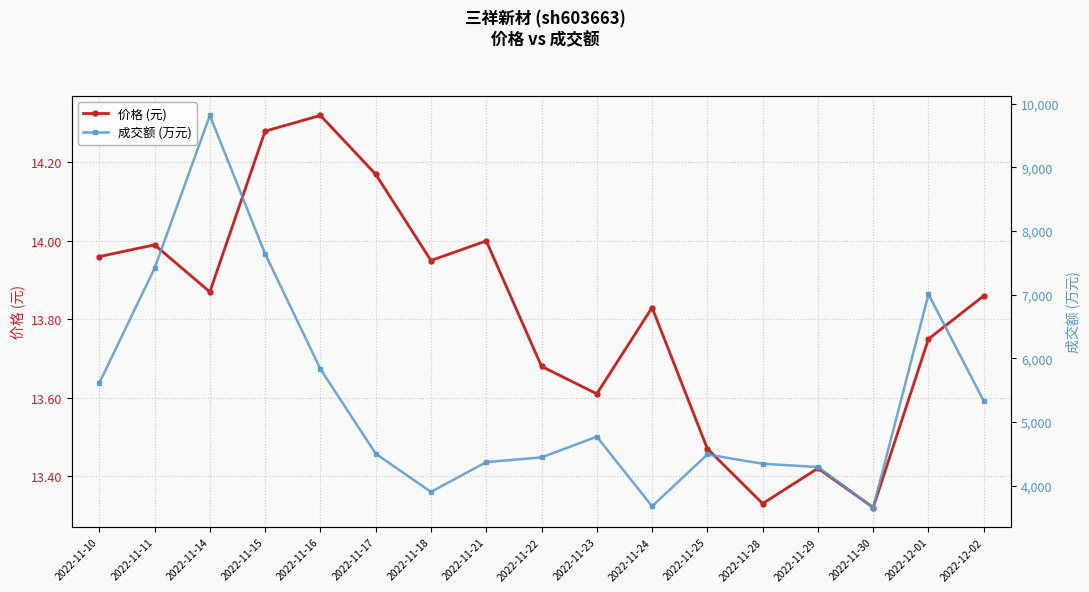

How many interior local peaks does the 价格 (元) series have?

5